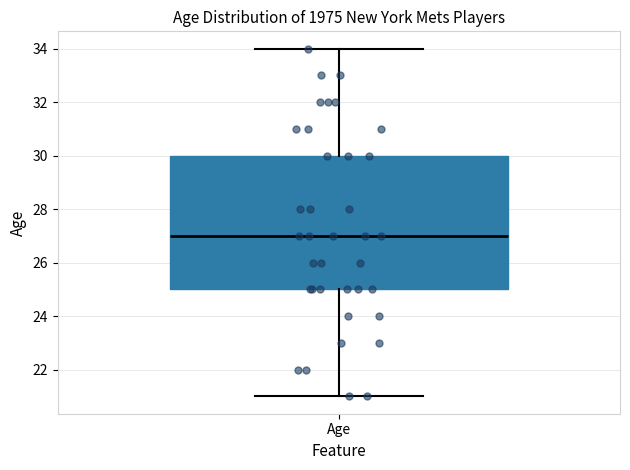

Read this box plot against the y-axis: the position of the median line, the range covered by the box, and the ends of both whiskers. The values are not printed on the chart, so give them approximately, as read against the axis.

median 27, box 25 to 30, whiskers 21 to 34